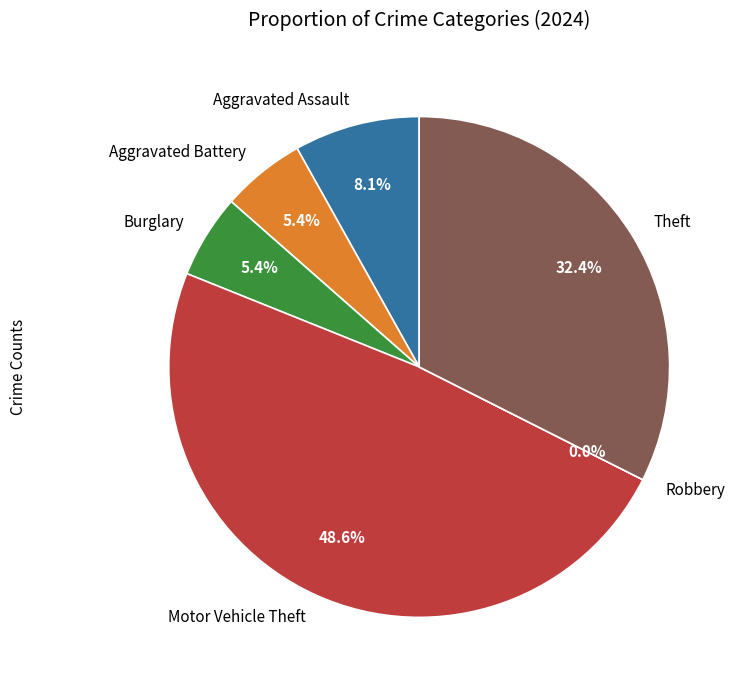

What is the smallest slice in the pie chart?

Robbery